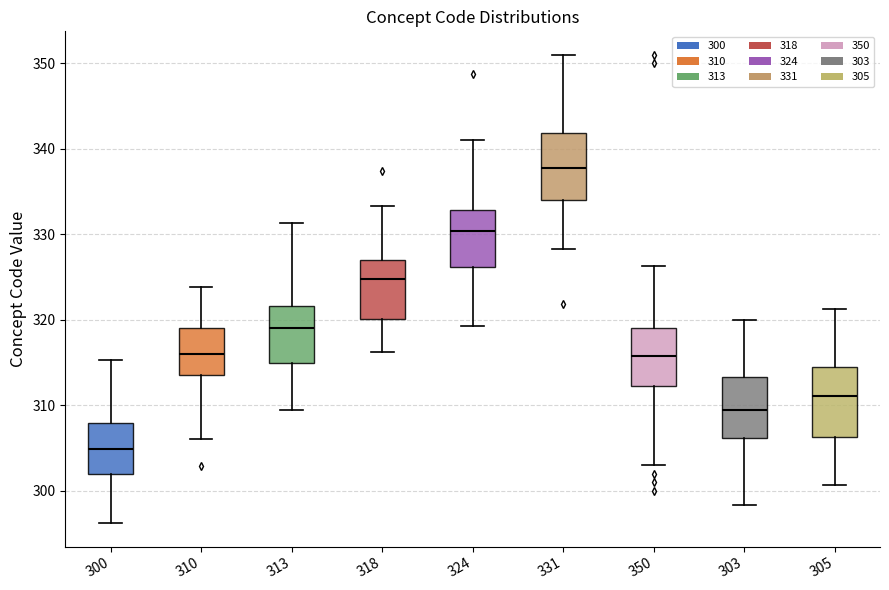

Reading left to right, transcribe this box plot: for each box, give where its median line is, the range the box spans, and where its two whiskers end, as read against the y-axis. The values are not printed on the chart, so give them approximately, as read against the axis.

300: median 305, box 302 to 308, whiskers 296 to 315
310: median 316, box 313 to 319, whiskers 306 to 324
313: median 319, box 315 to 322, whiskers 309 to 331
318: median 325, box 320 to 327, whiskers 316 to 333
324: median 330, box 326 to 333, whiskers 319 to 341
331: median 338, box 334 to 342, whiskers 328 to 351
350: median 316, box 312 to 319, whiskers 303 to 326
303: median 309, box 306 to 313, whiskers 298 to 320
305: median 311, box 306 to 314, whiskers 301 to 321